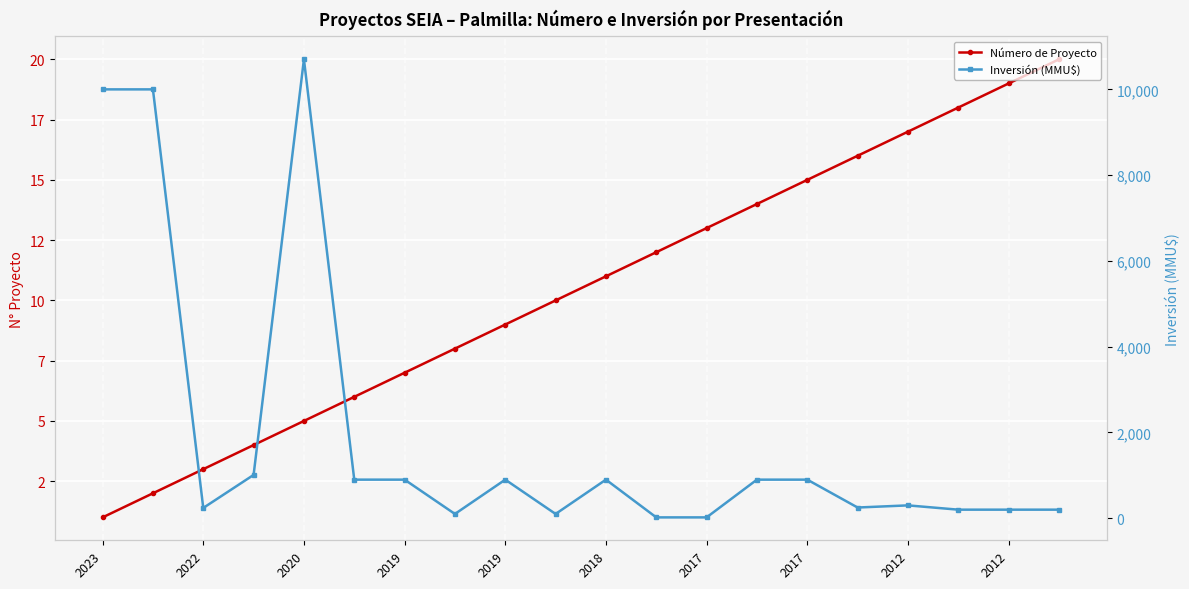

What are all the series names shown in the legend?

Número de Proyecto, Inversión (MMU$)